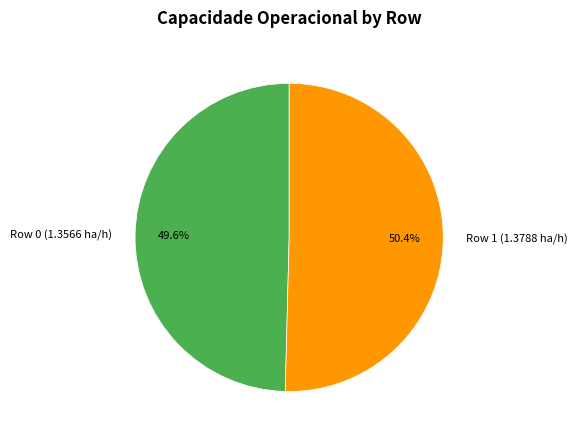

Does any single category account for the majority?

Yes